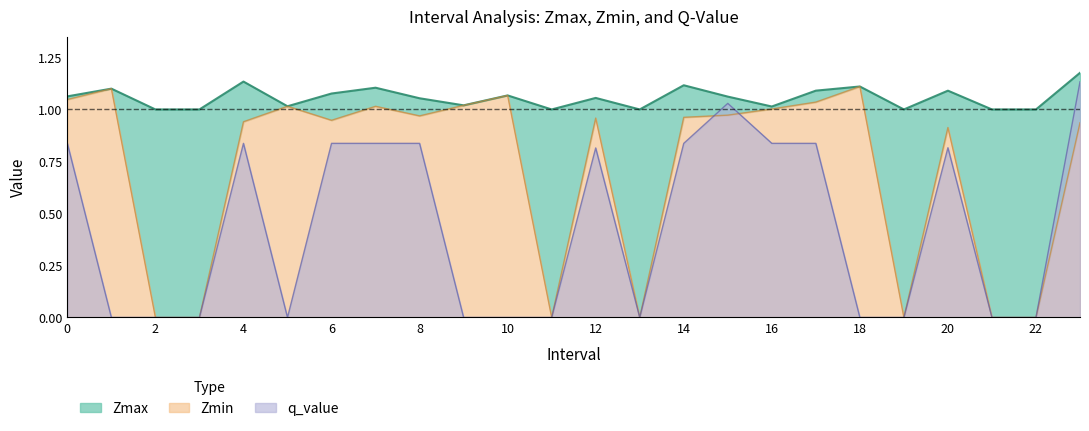

What is the average value of the Zmin series?

0.7